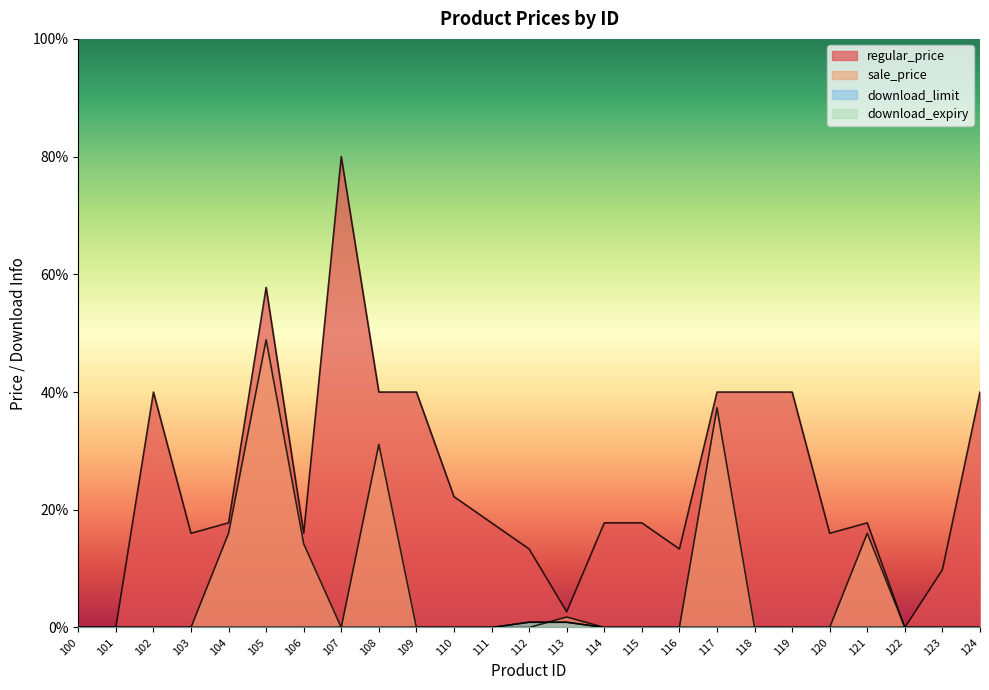

What value does the regular_price series have at 119?

40.0